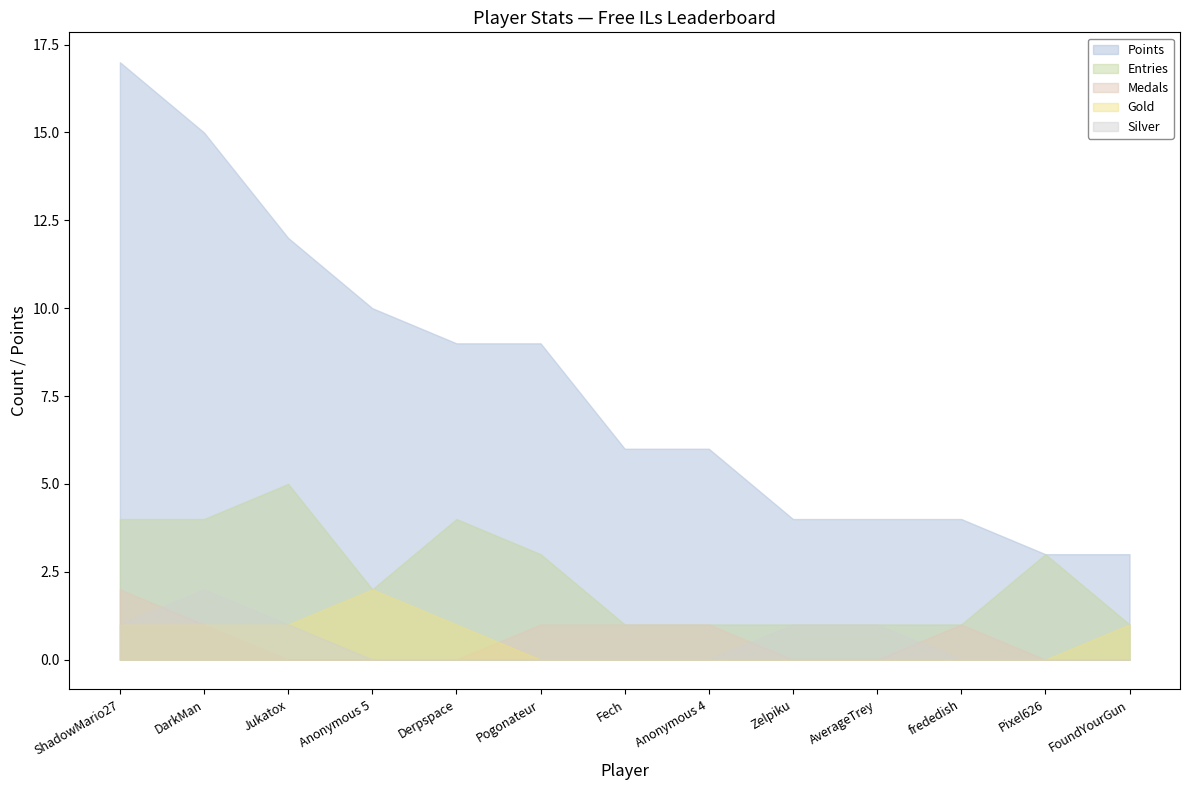

Reading left to right, extract all data points from this chart.

Entries: ShadowMario27=4	DarkMan=4	Jukatox=5	Anonymous 5=2	Derpspace=4	Pogonateur=3	Fech=1	Anonymous 4=1	Zelpiku=1	AverageTrey=1	frededish=1	Pixel626=3	FoundYourGun=1
Points: ShadowMario27=17	DarkMan=15	Jukatox=12	Anonymous 5=10	Derpspace=9	Pogonateur=9	Fech=6	Anonymous 4=6	Zelpiku=4	AverageTrey=4	frededish=4	Pixel626=3	FoundYourGun=3
Medals: ShadowMario27=2	DarkMan=1	Jukatox=0	Anonymous 5=0	Derpspace=0	Pogonateur=1	Fech=1	Anonymous 4=1	Zelpiku=0	AverageTrey=0	frededish=1	Pixel626=0	FoundYourGun=0
Gold: ShadowMario27=1	DarkMan=1	Jukatox=1	Anonymous 5=2	Derpspace=1	Pogonateur=0	Fech=0	Anonymous 4=0	Zelpiku=0	AverageTrey=0	frededish=0	Pixel626=0	FoundYourGun=1
Silver: ShadowMario27=1	DarkMan=2	Jukatox=1	Anonymous 5=0	Derpspace=0	Pogonateur=0	Fech=0	Anonymous 4=0	Zelpiku=1	AverageTrey=1	frededish=0	Pixel626=0	FoundYourGun=0